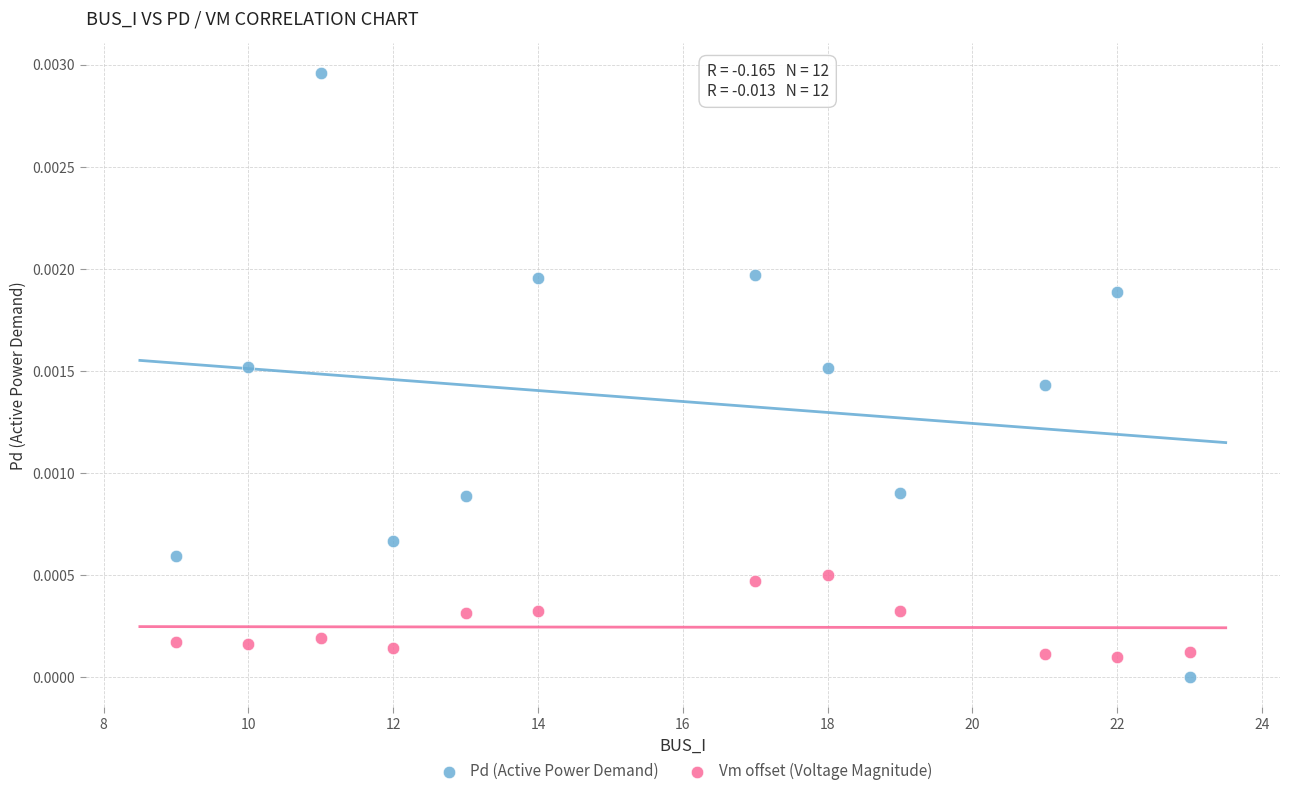

Which series reaches the minimum Y coordinate?

Pd (Active Power Demand)